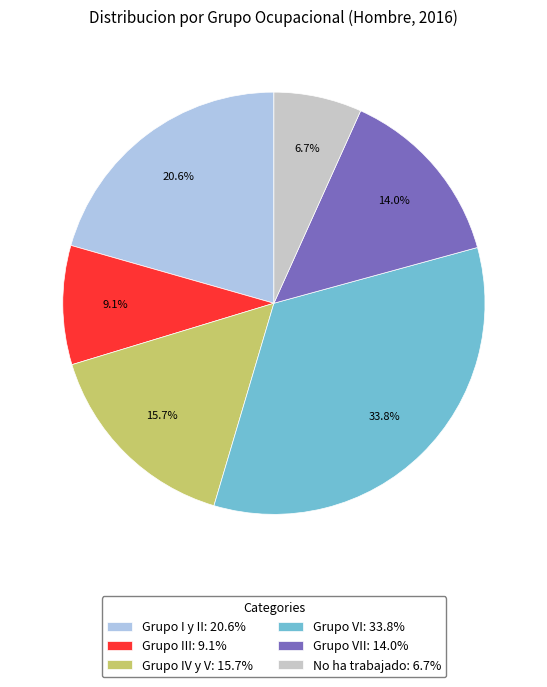

Do Grupo VII: 14.0% and Grupo I y II: 20.6% together represent more than half of the pie?

No